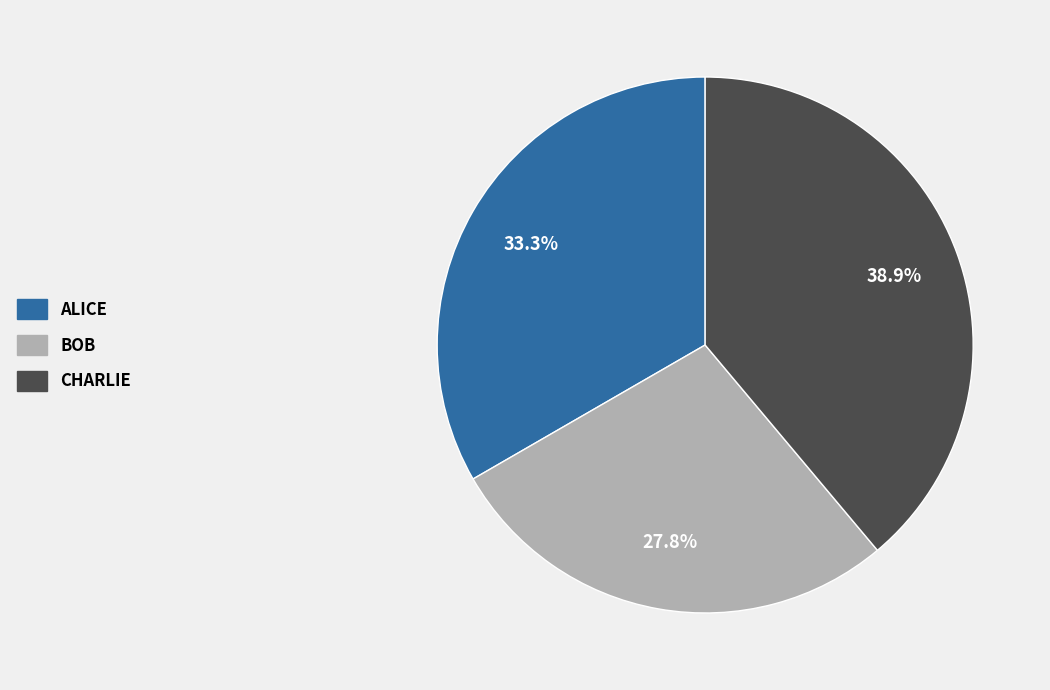

Is there a majority slice in this chart?

No